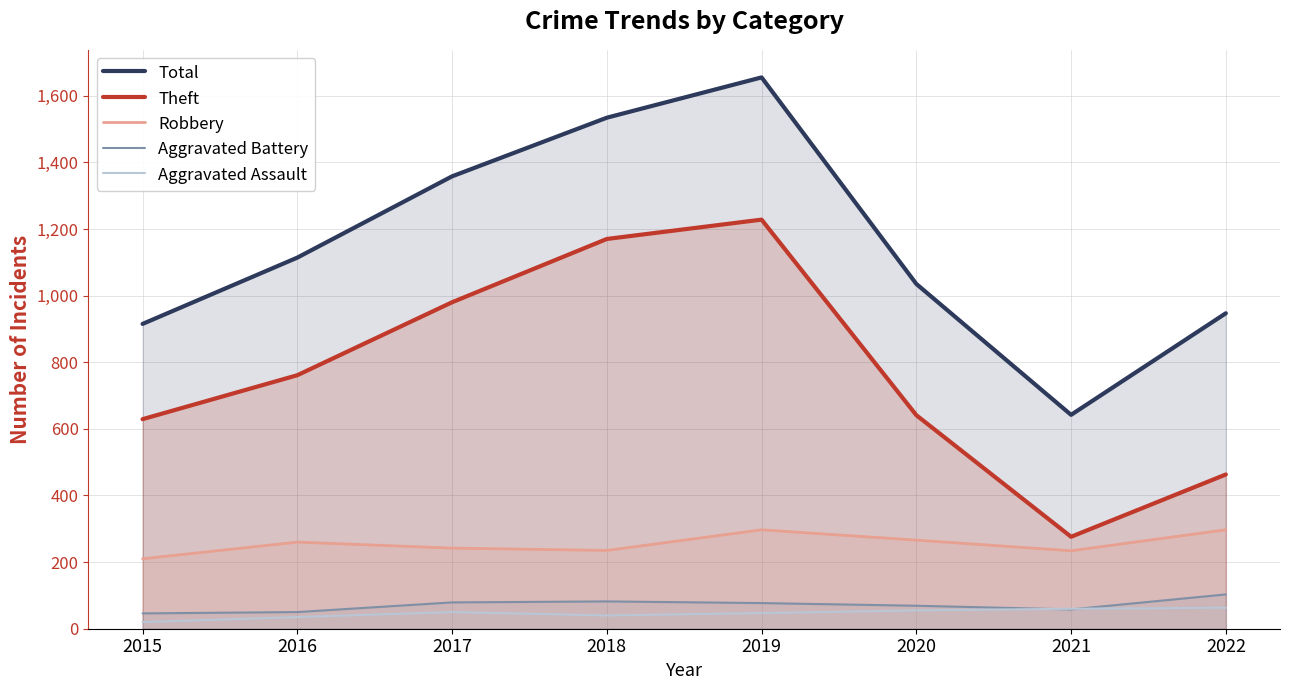

What is the difference between the highest and lowest values at 2020?

980